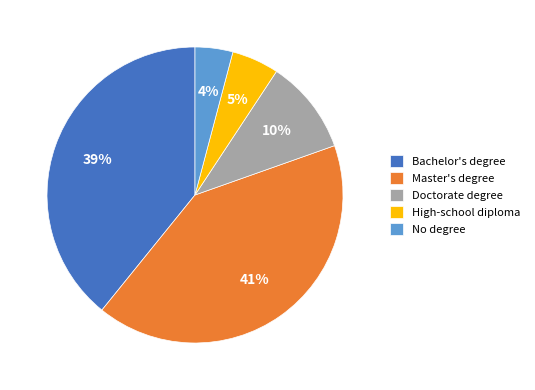

How many slices are in this pie chart?

5